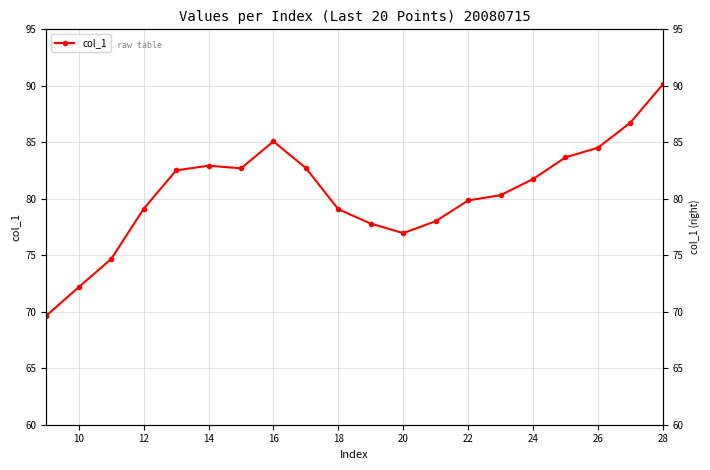

What is the ratio of the value at 10 to the value at 24?

0.9